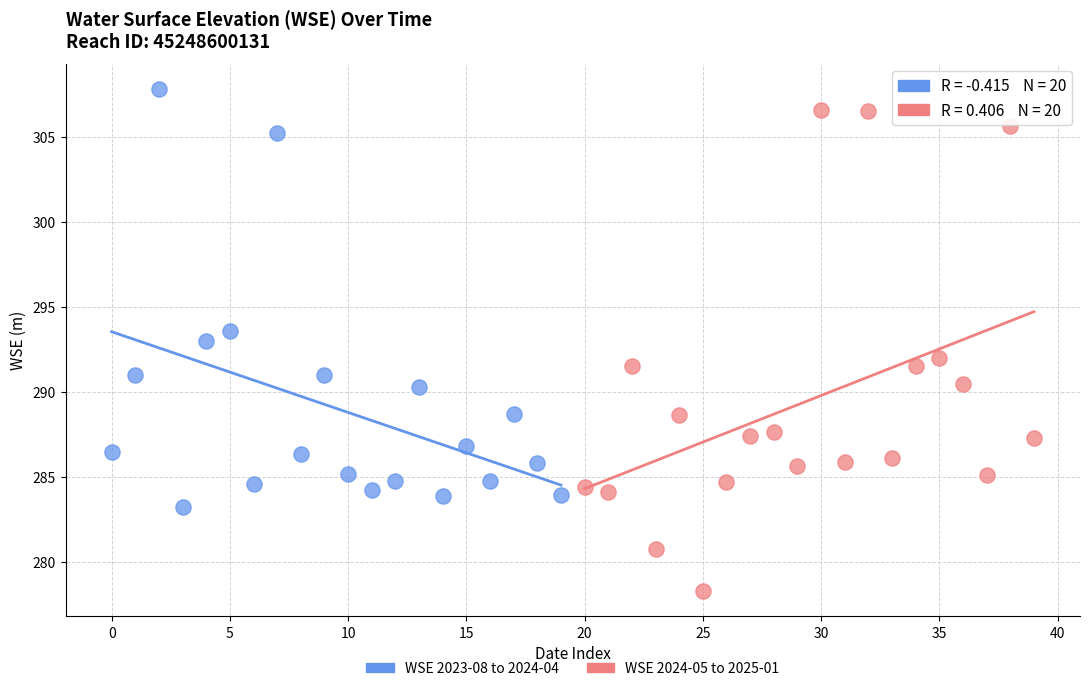

Which series has the largest Y range (max minus min)?

WSE 2024-05 to 2025-01